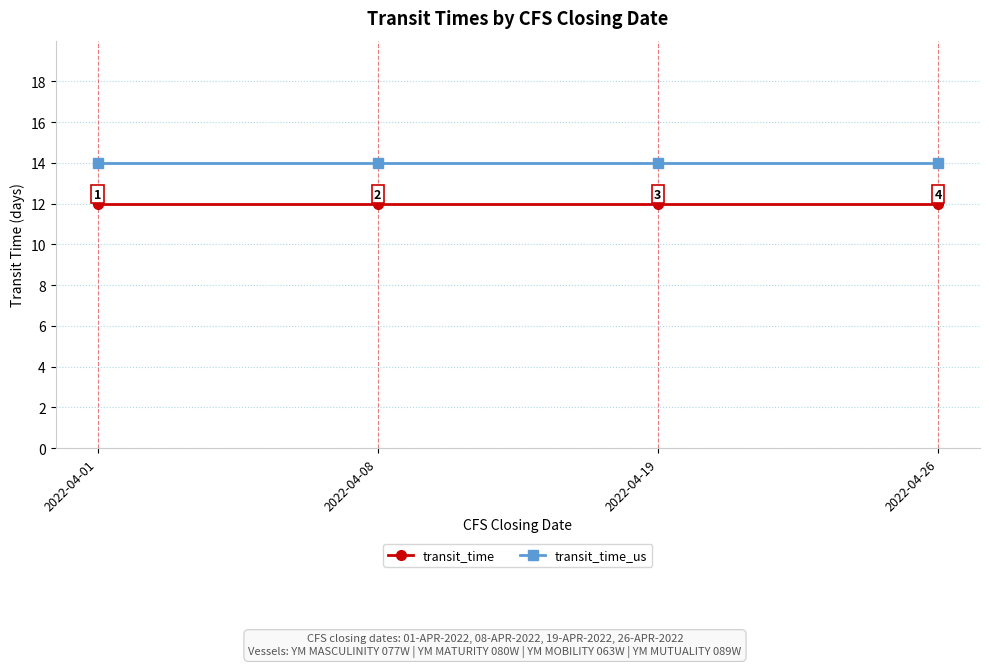

Is the value of transit_time_us at 2022-04-08 greater than the value of transit_time at 2022-04-01?

Yes